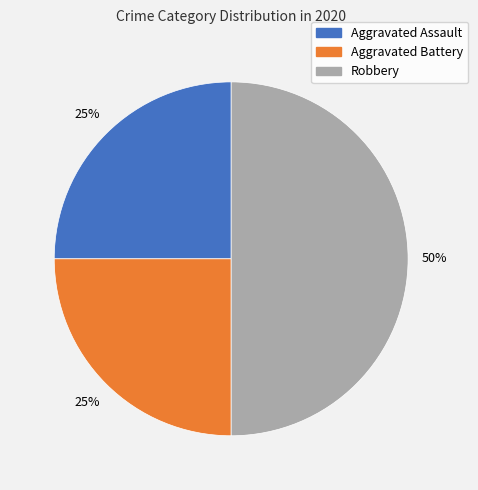

Do Aggravated Battery and Robbery together represent more than half of the pie?

Yes